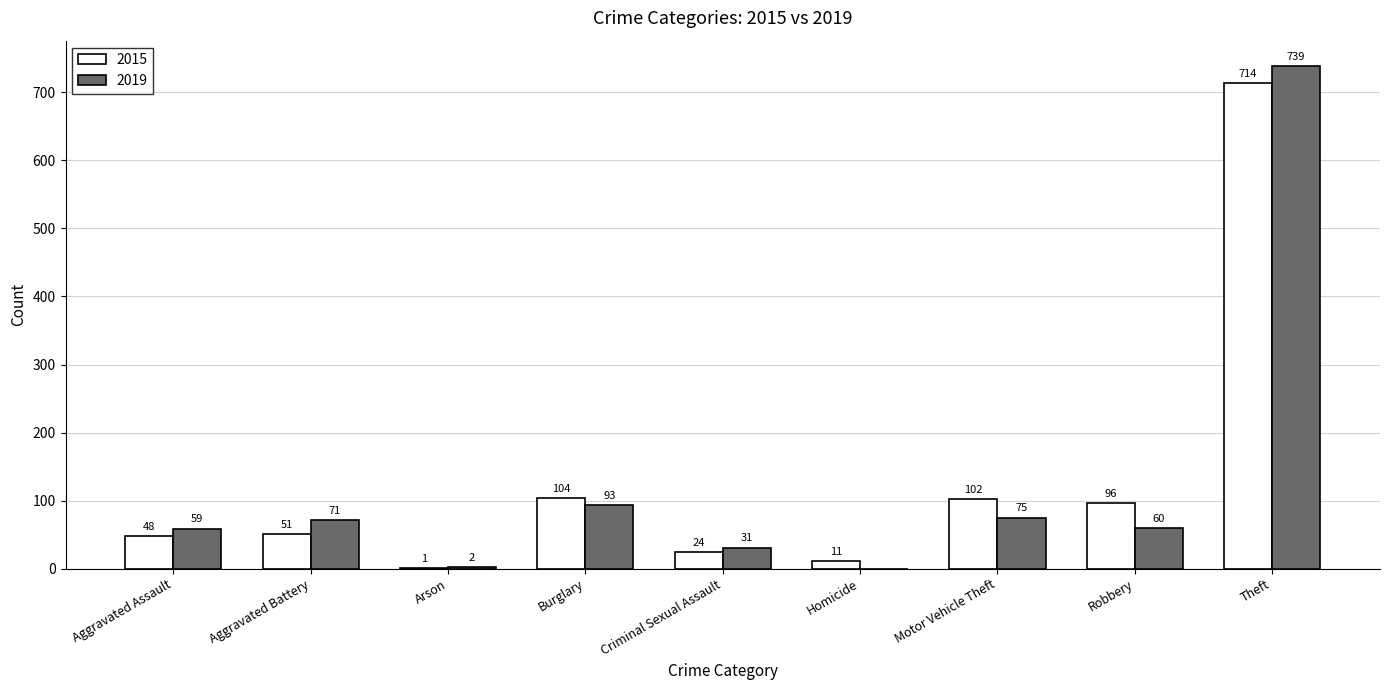

Reading left to right, what are all the values shown in this chart?

2015: Aggravated Assault=48	Aggravated Battery=51	Arson=1	Burglary=104	Criminal Sexual Assault=24	Homicide=11	Motor Vehicle Theft=102	Robbery=96	Theft=714
2019: Aggravated Assault=59	Aggravated Battery=71	Arson=2	Burglary=93	Criminal Sexual Assault=31	Homicide=0	Motor Vehicle Theft=75	Robbery=60	Theft=739